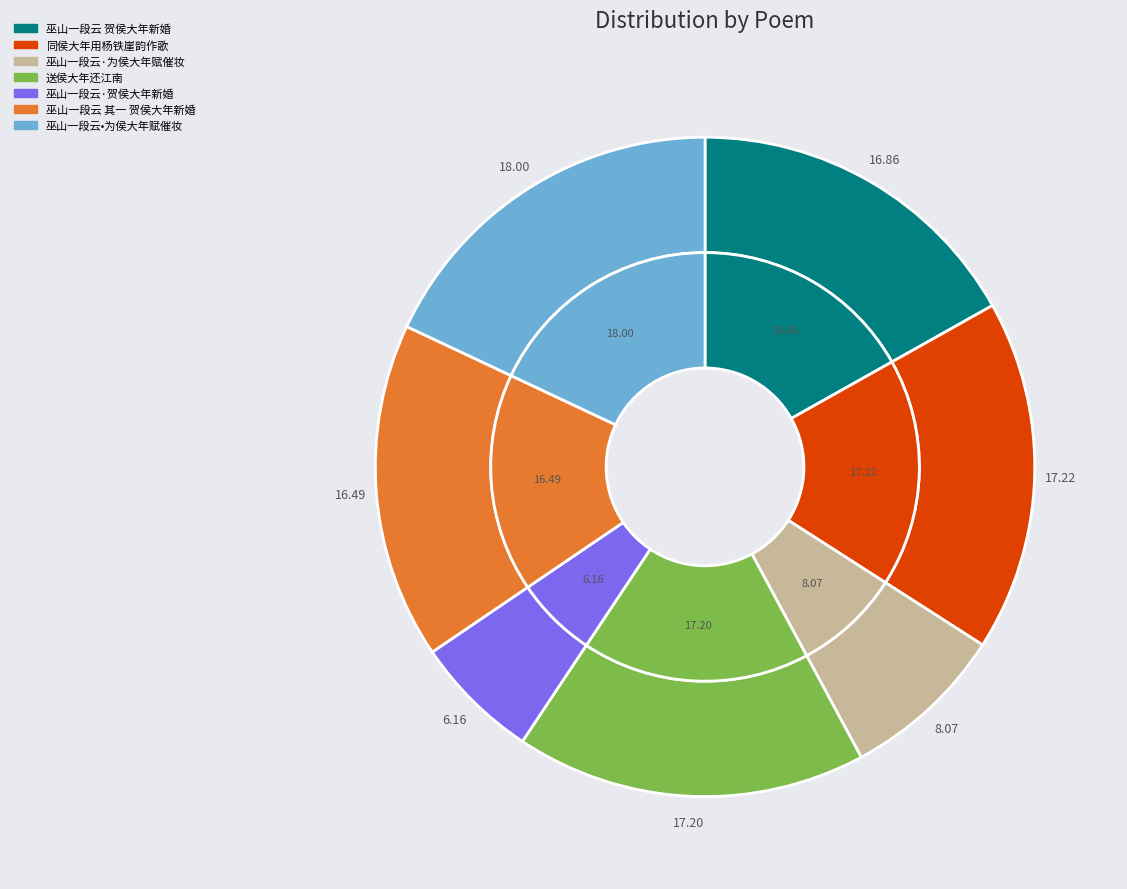

How many segments does this pie chart have?

7